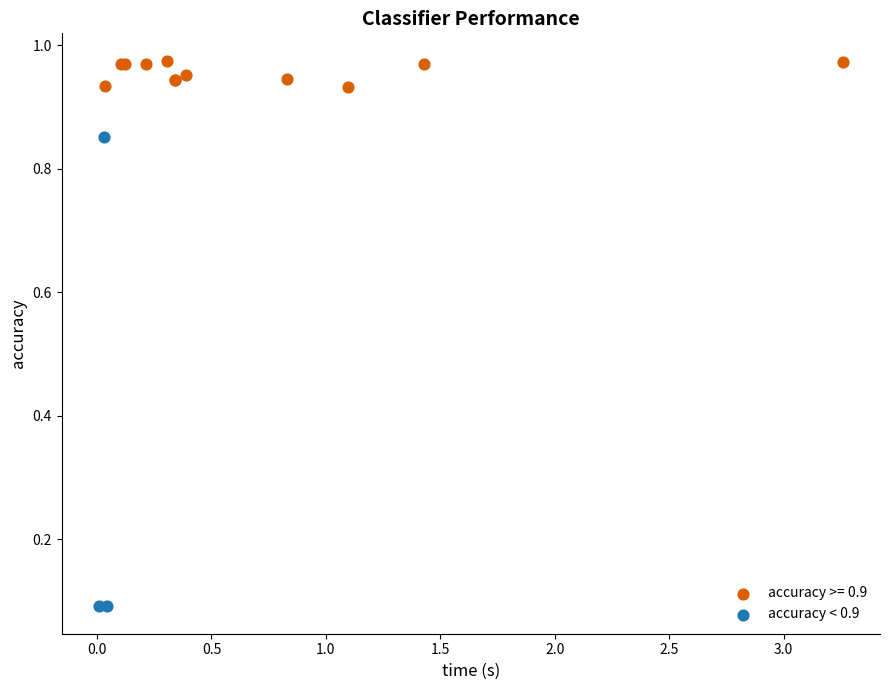

Which series has the widest spread of Y values?

accuracy < 0.9